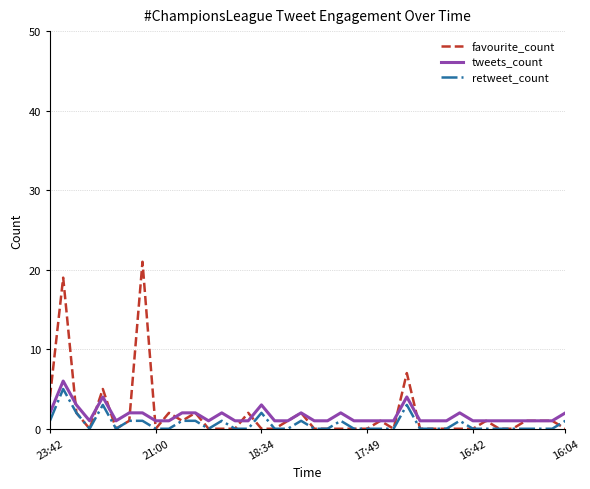

True or false: tweets_count and retweet_count intersect in this chart.

False